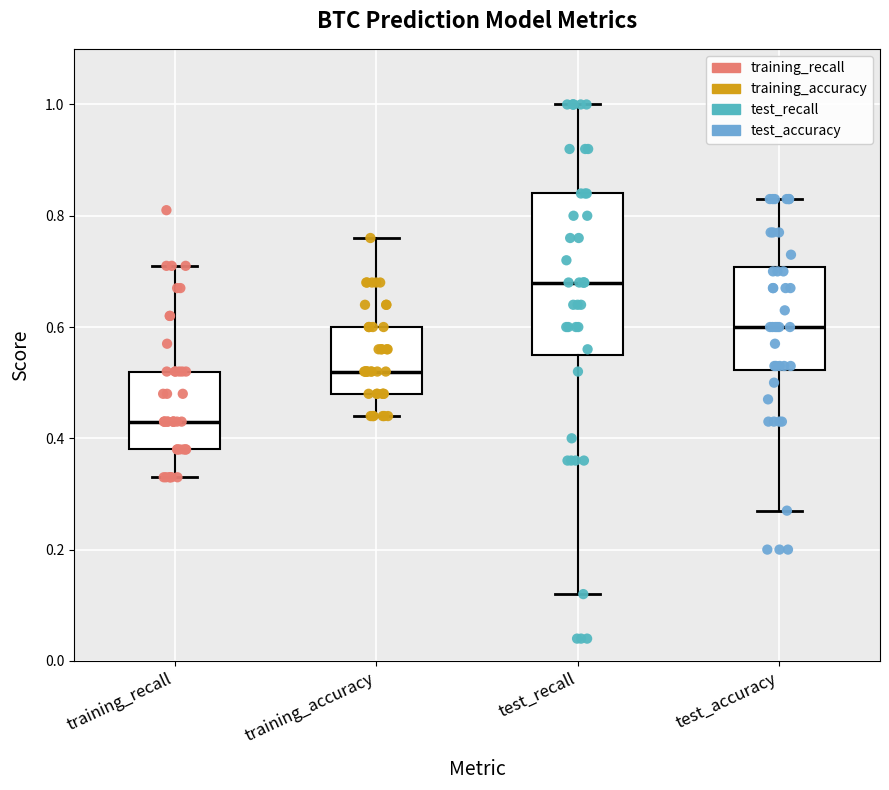

Reading left to right, transcribe this box plot: for each box, give where its median line is, the range the box spans, and where its two whiskers end, as read against the y-axis. The values are not printed on the chart, so give them approximately, as read against the axis.

training_recall: median 0.44, box 0.38 to 0.52, whiskers 0.34 to 0.72
training_accuracy: median 0.52, box 0.48 to 0.60, whiskers 0.44 to 0.76
test_recall: median 0.68, box 0.56 to 0.84, whiskers 0.12 to 1.00
test_accuracy: median 0.60, box 0.52 to 0.70, whiskers 0.28 to 0.84